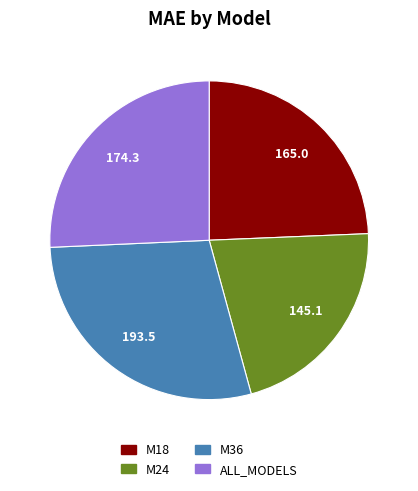

Combined, do ALL_MODELS and M36 account for over 50%?

Yes